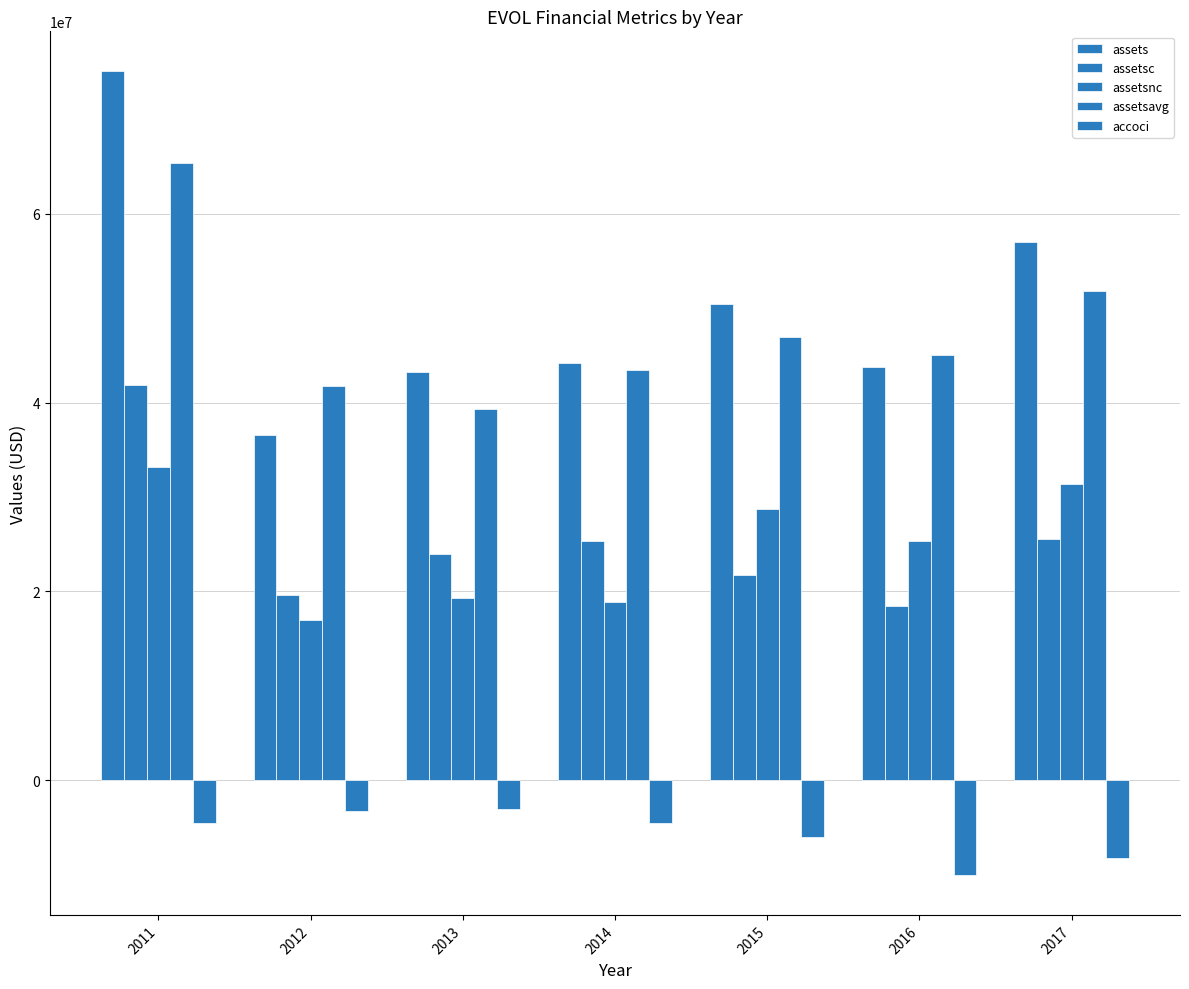

How many distinct data groups are displayed?

5